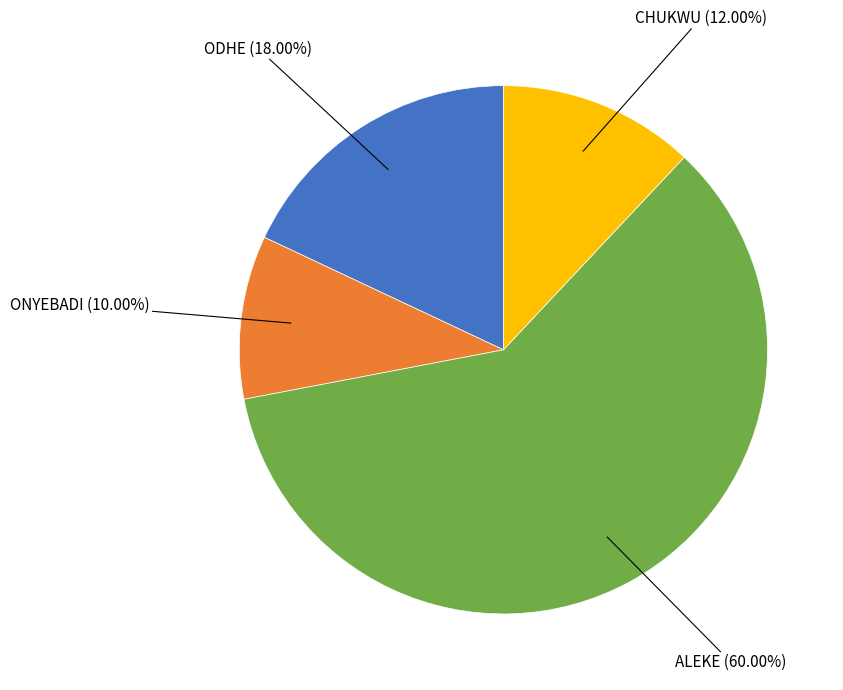

To the nearest percent, what portion does ALEKE represent?

60%